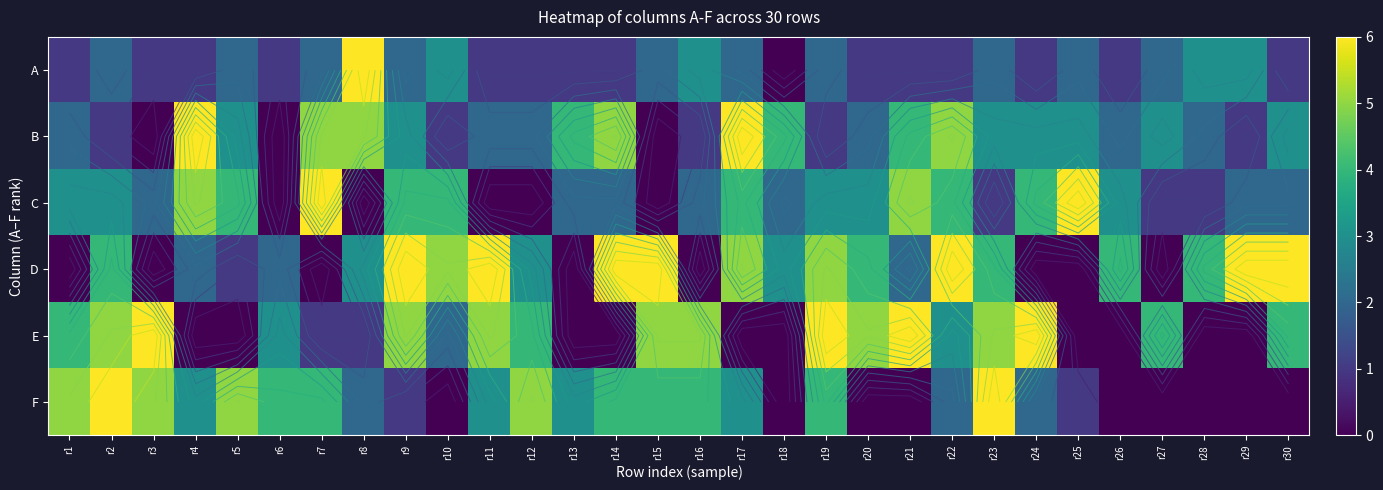

How many data points in E are above 4?

11